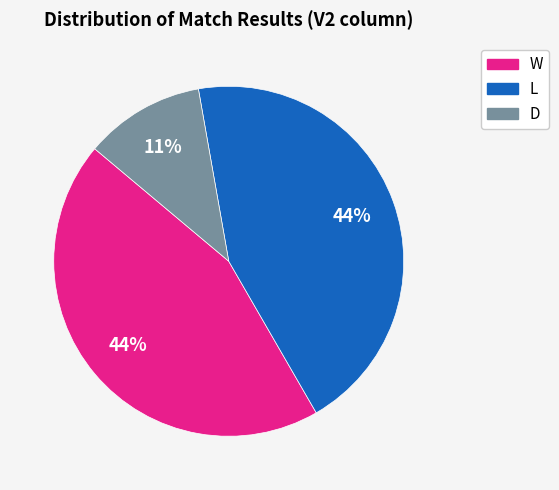

Which category has the smallest portion of the pie?

D